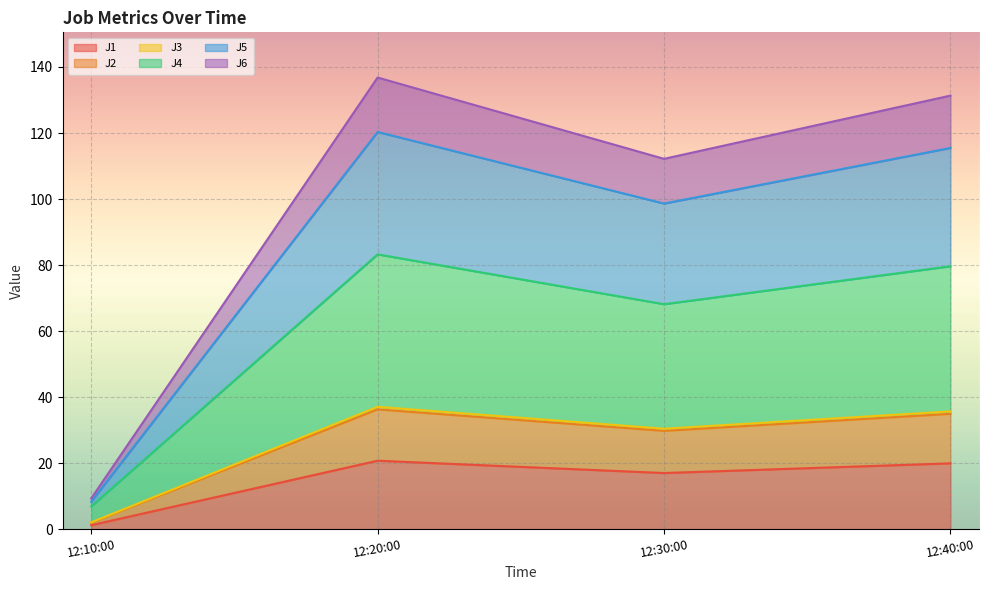

What is the smallest value displayed?

1.3